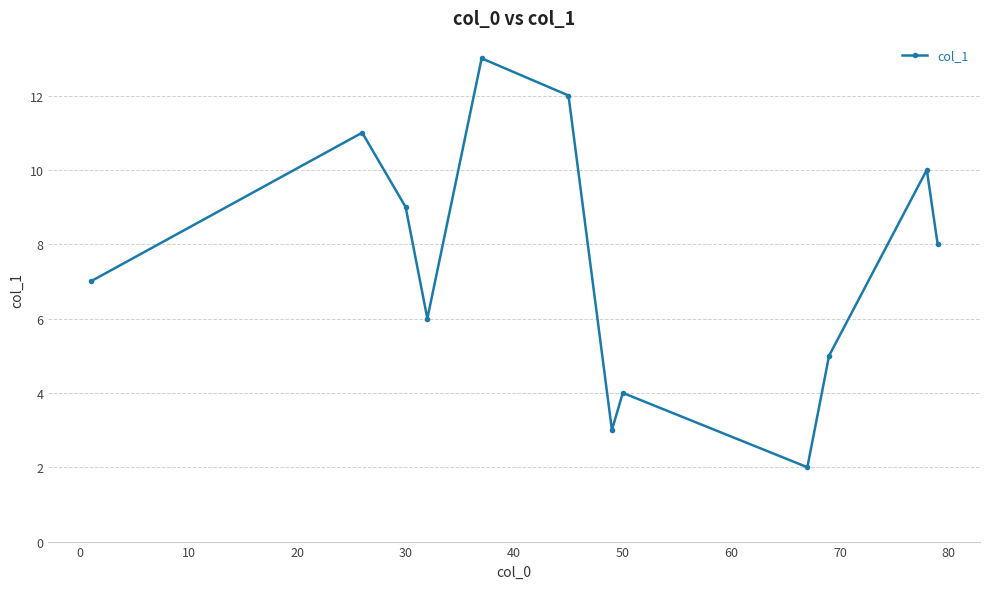

How many lines are shown in the chart?

1